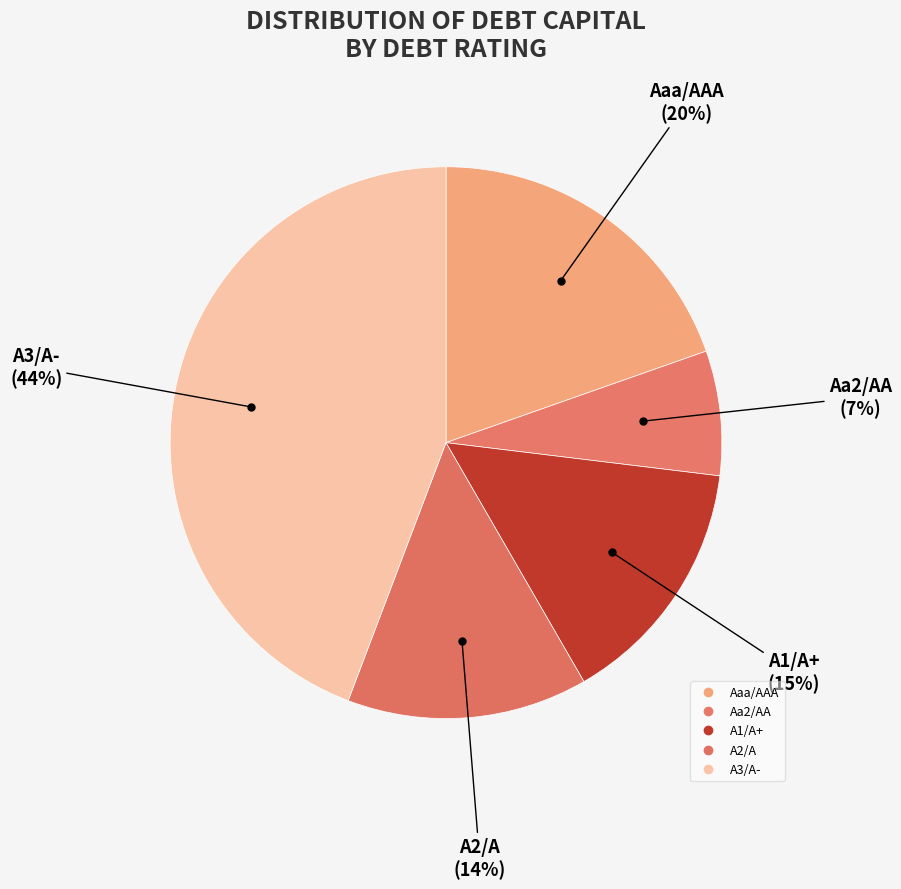

How many slices are in this pie chart?

5